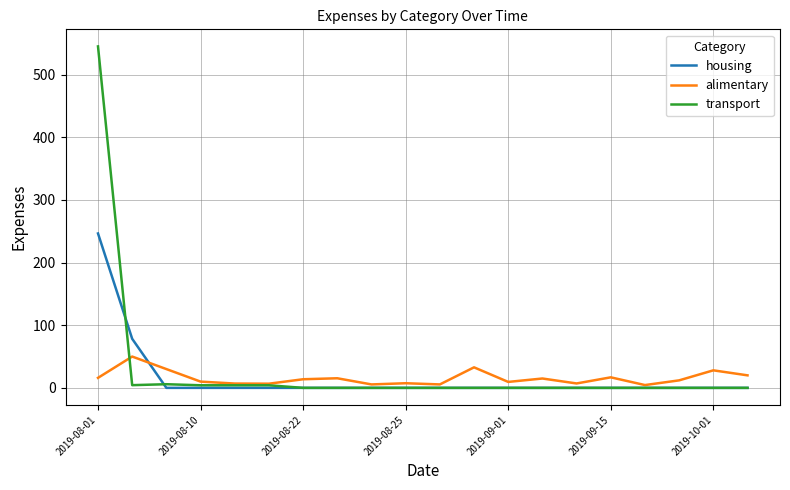

List the series in order of their peak value, lowest first.

alimentary, housing, transport